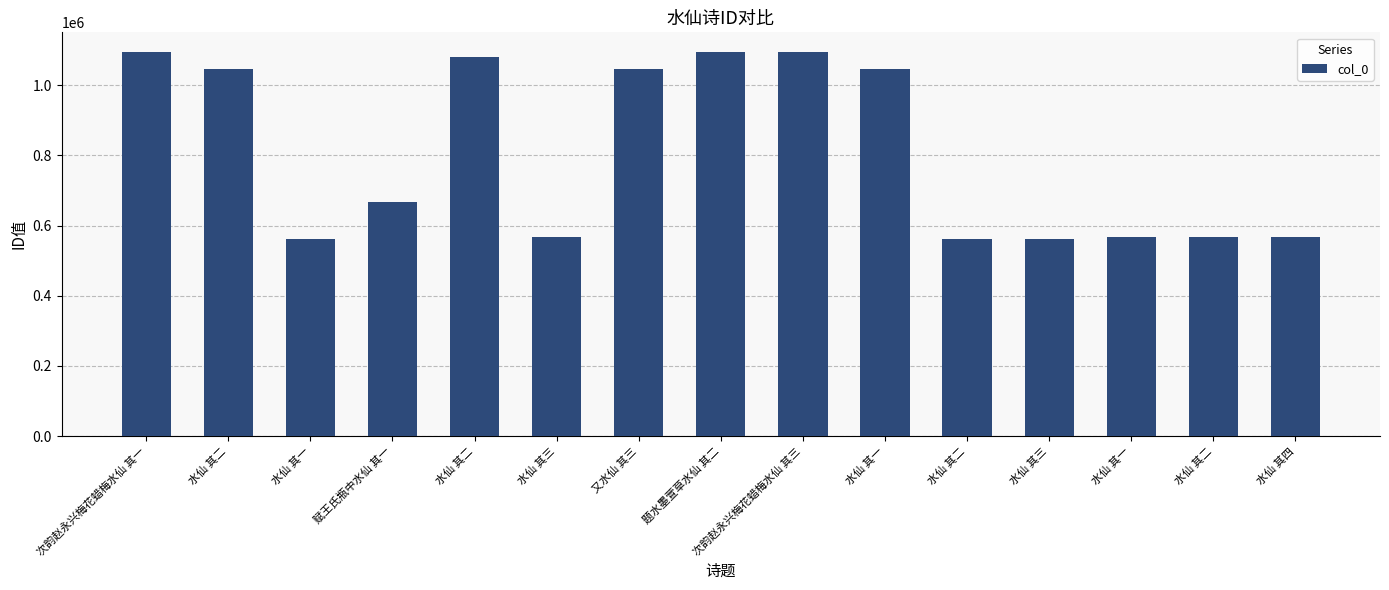

What is the sum of the values at 水仙 其一 and 水仙 其三?

1121214